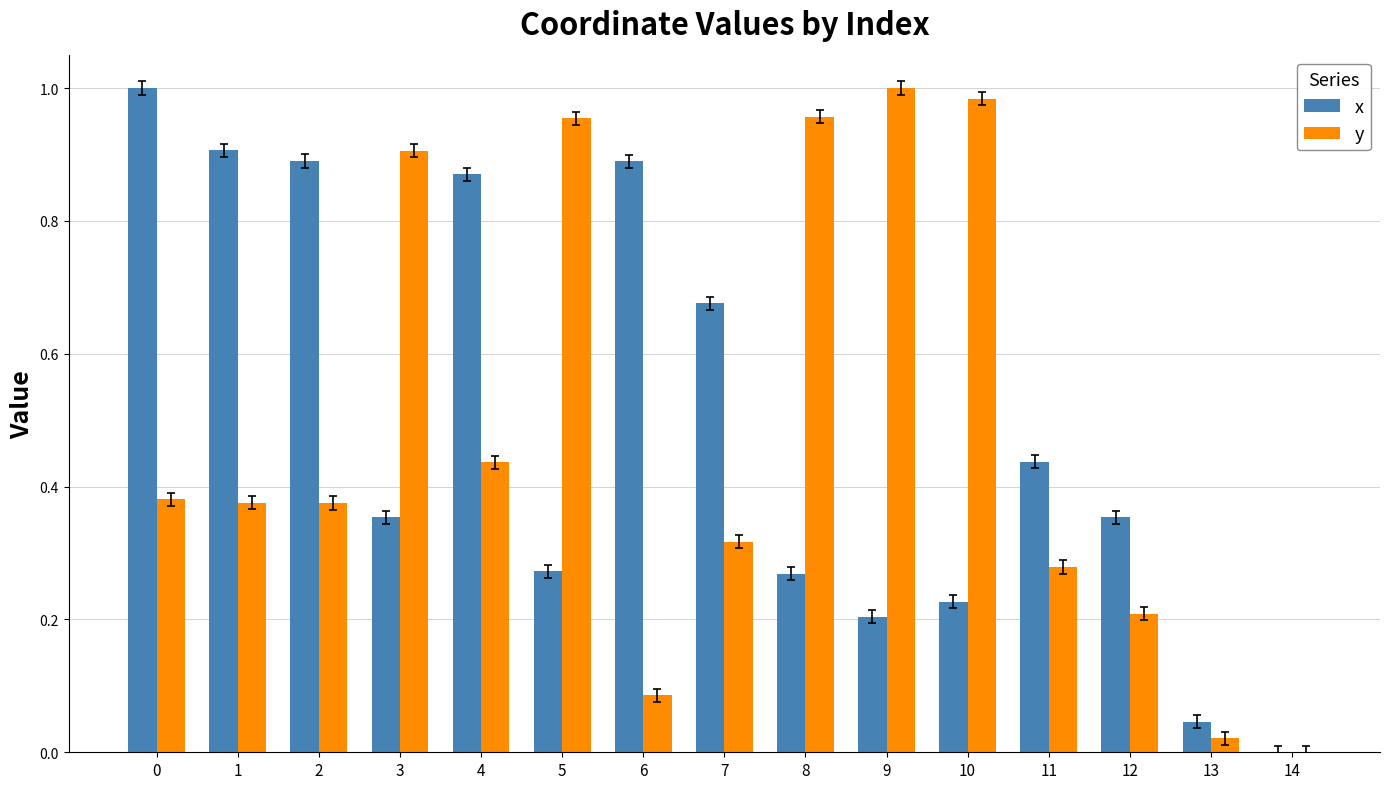

At which label is x closest to 0?

14